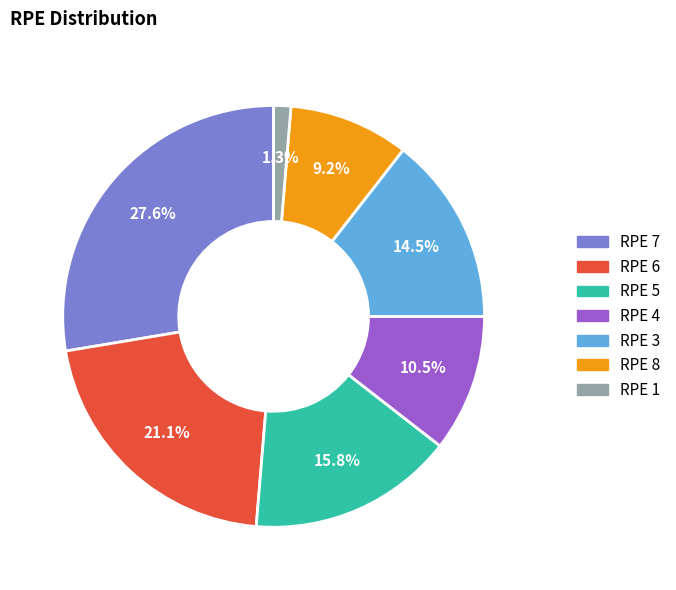

Is there a majority slice in this chart?

No